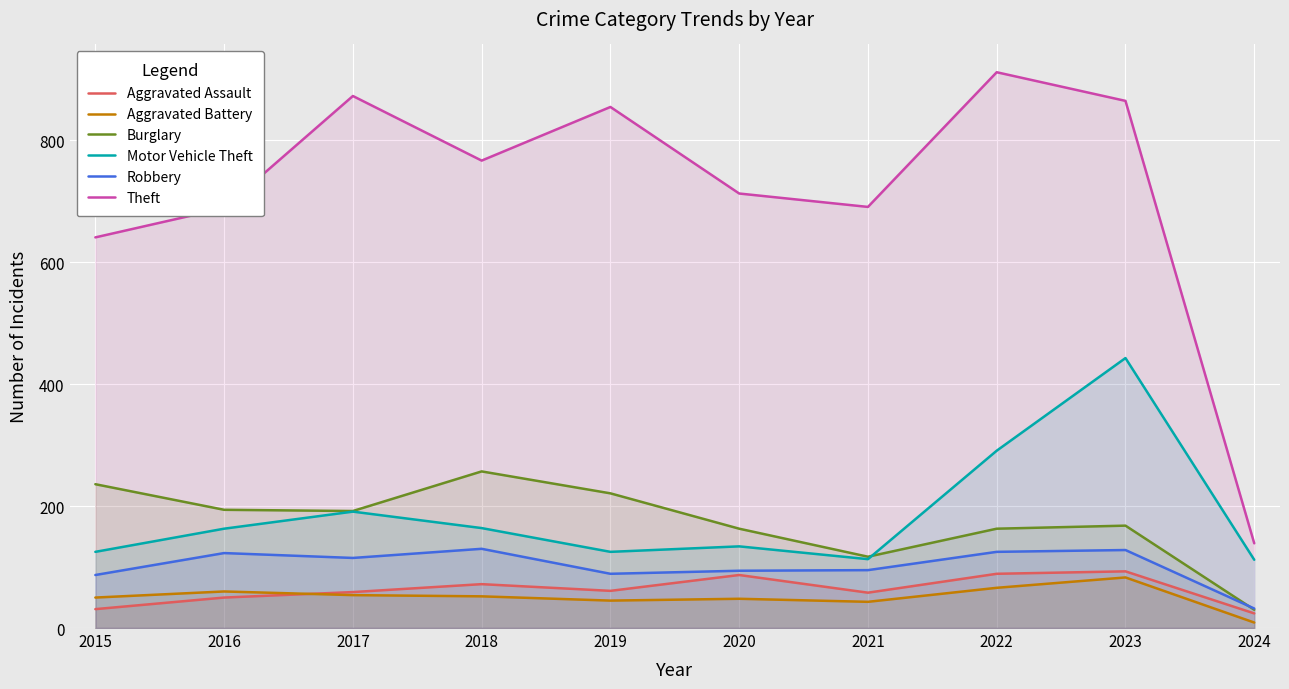

How many lines are shown in the chart?

6